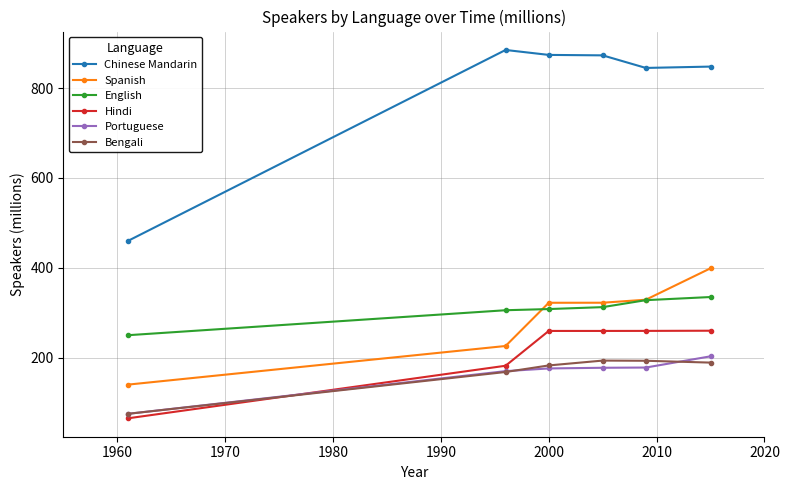

How many lines are shown in the chart?

6